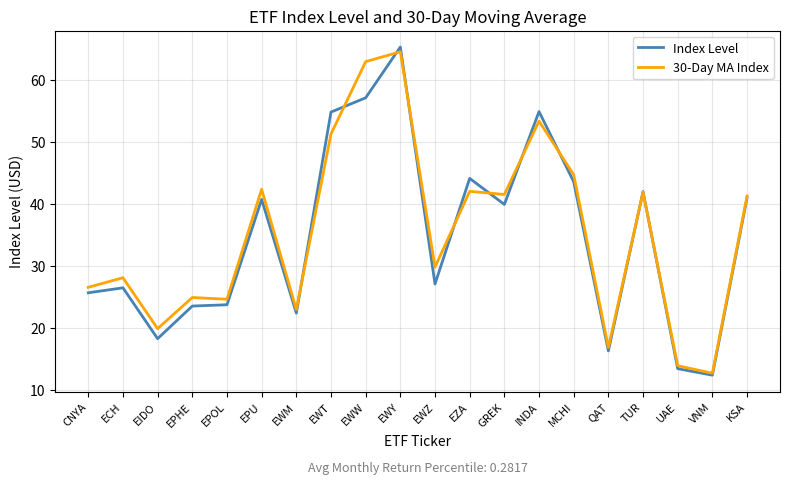

At which label does 30-Day MA Index first exceed 41?

EPU